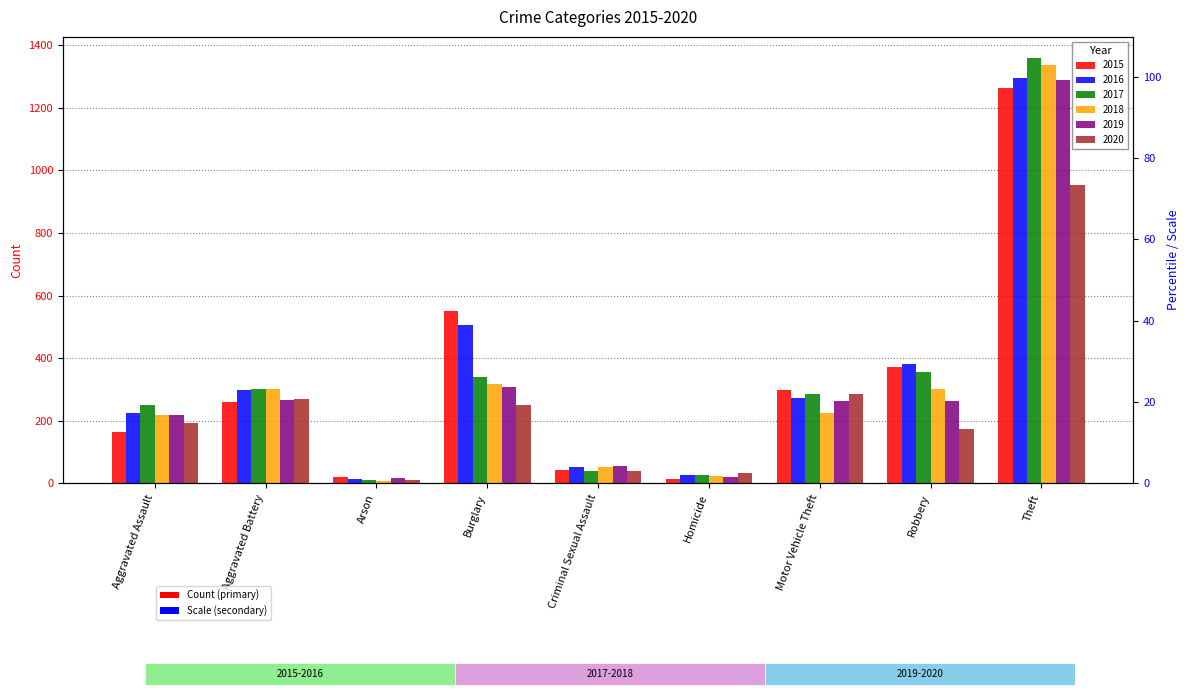

Which series has the largest total across all categories?

2016